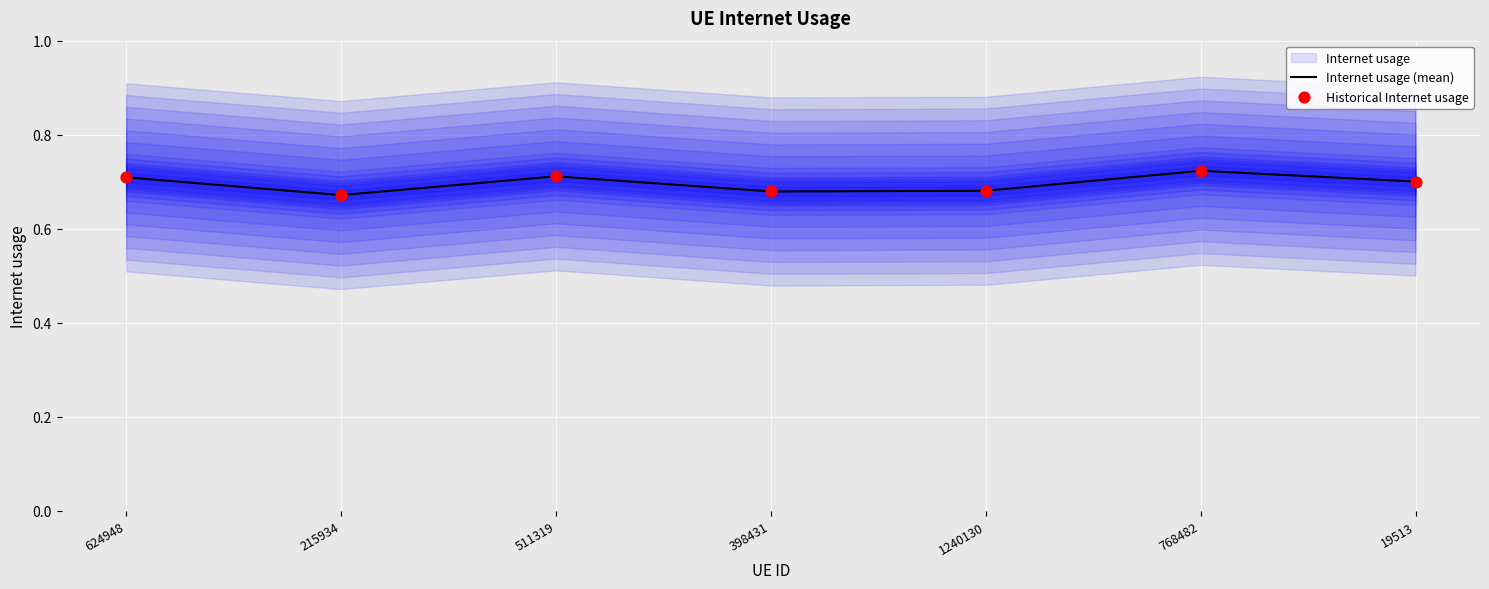

The Internet usage (mean) series shows 1.2 at 768482. True or false?

False